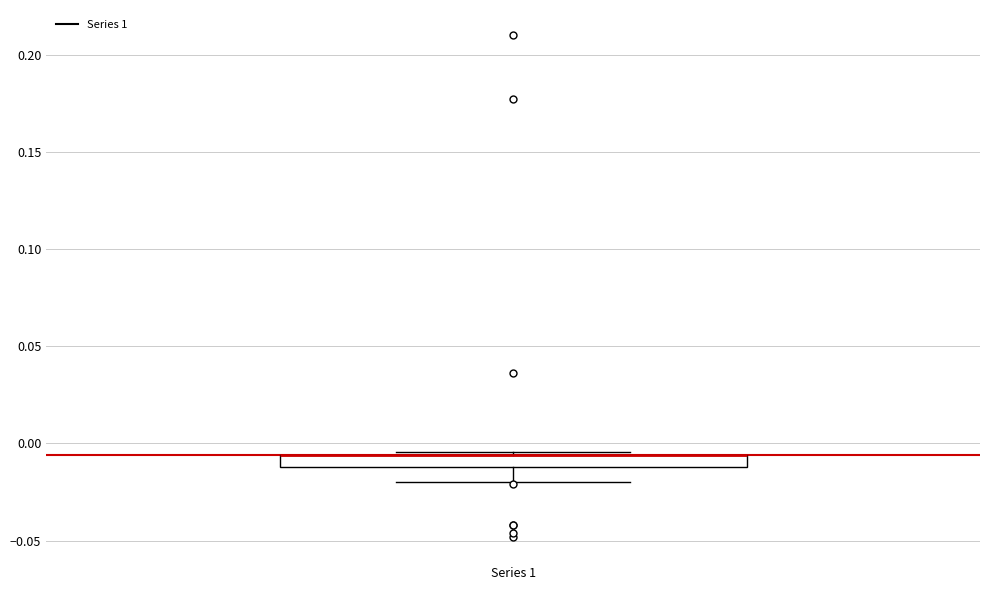

Where does the lower whisker of the box for Series 1 end on the y-axis? The values are not printed on the chart, so give them approximately, as read against the axis.

-0.020